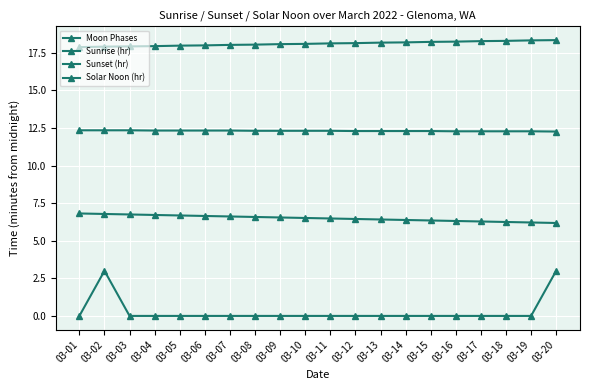

Between 03-19 and 03-10, which is larger?

03-19